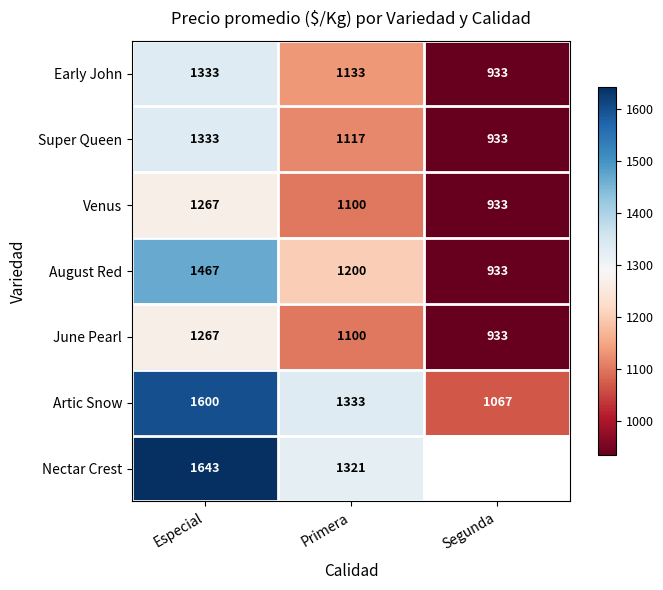

What is the average value of the Artic Snow series?

1333